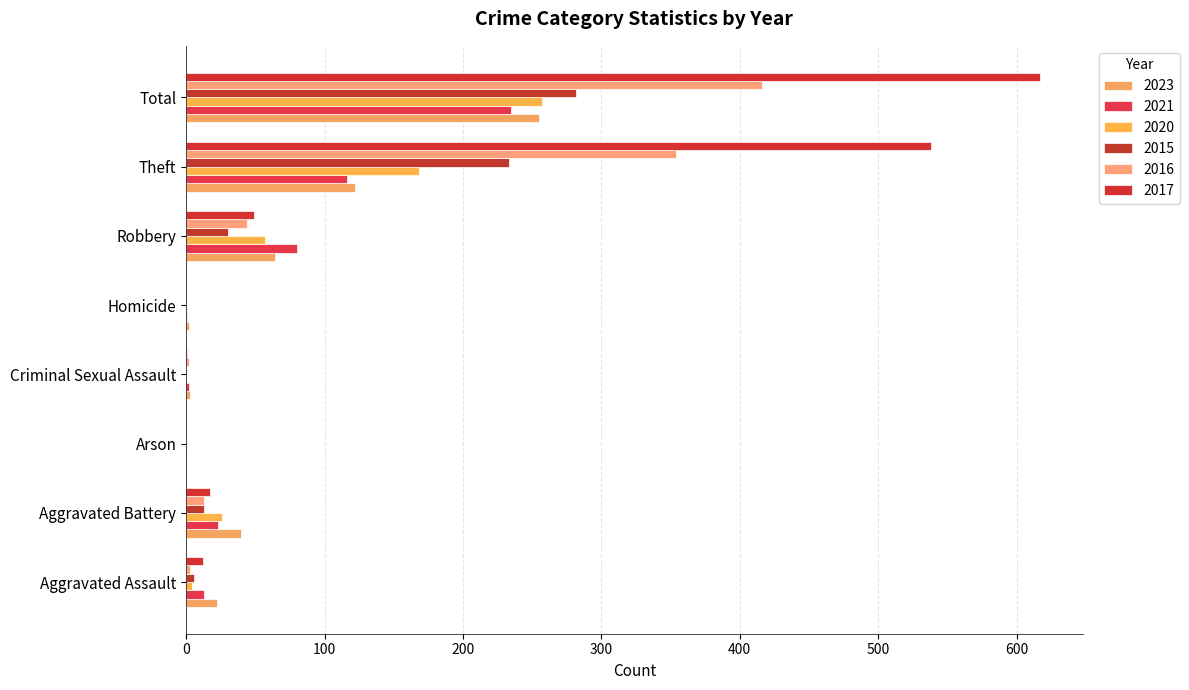

What is the sum of the 2020 values at Arson and Aggravated Battery?

27